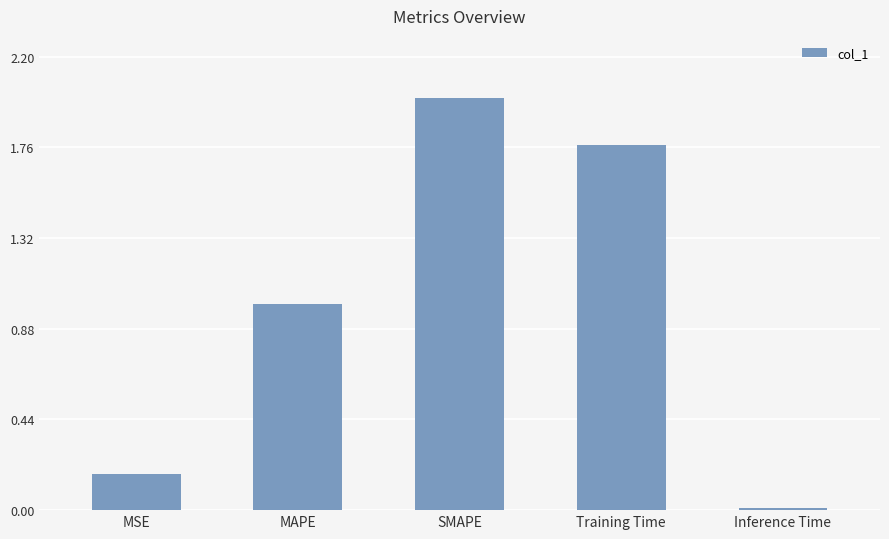

List the labels in order of value, smallest first.

Inference Time, MSE, MAPE, Training Time, SMAPE